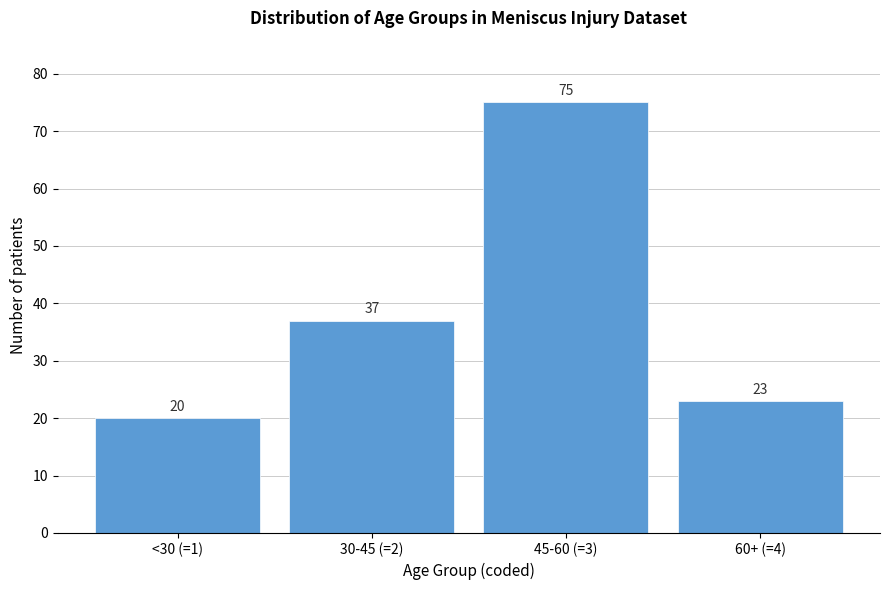

Reading left to right, transcribe all the data shown in this chart.

20	37	75	23